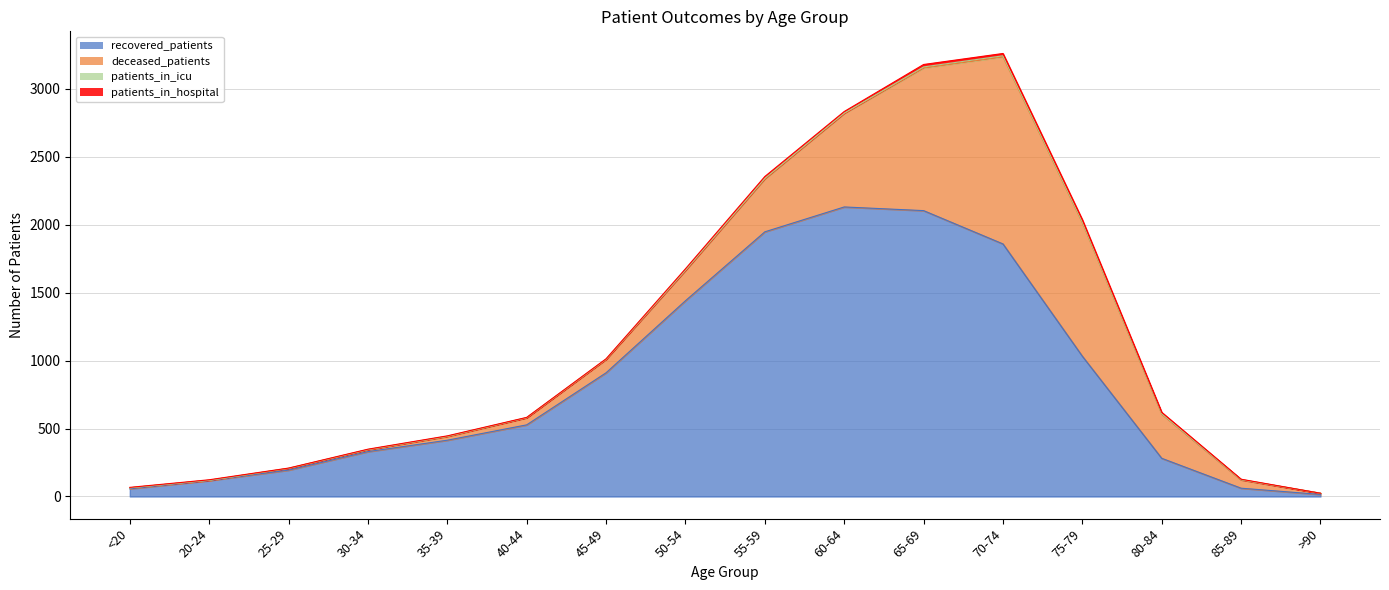

How many series are shown in this chart?

4